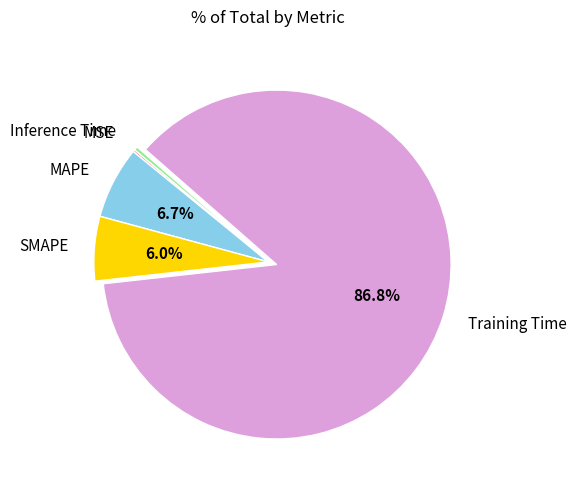

Do Inference Time and Training Time together represent more than half of the pie?

Yes